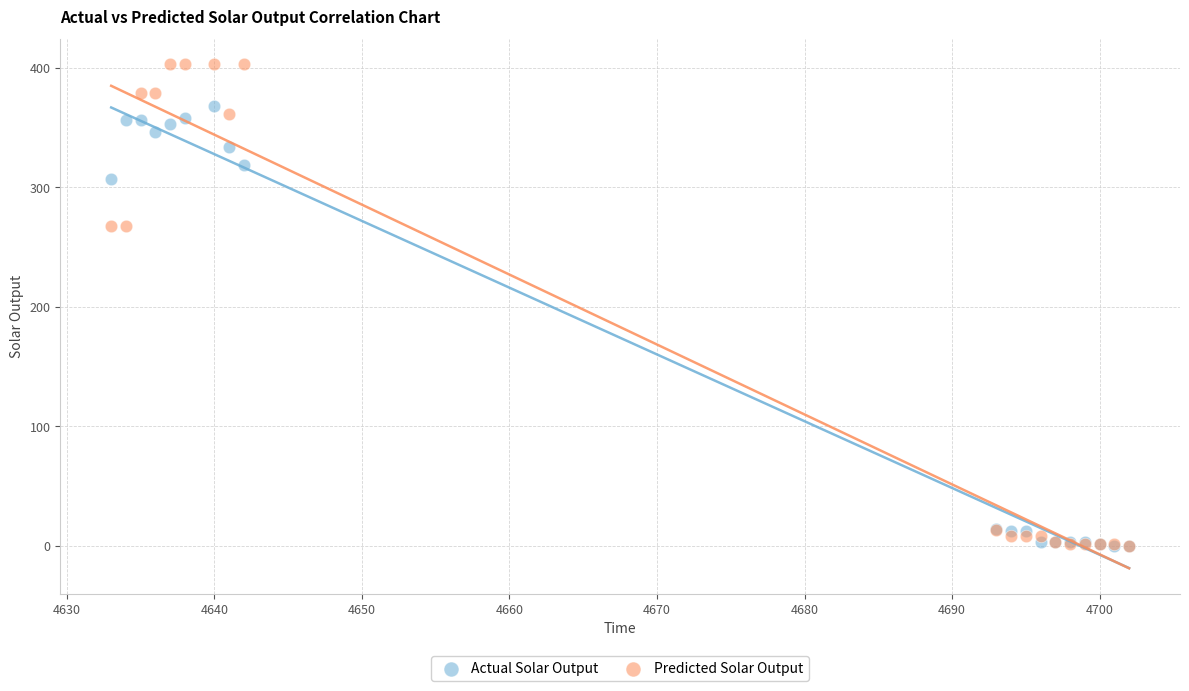

What are all the series names shown in the legend?

Actual Solar Output, Predicted Solar Output